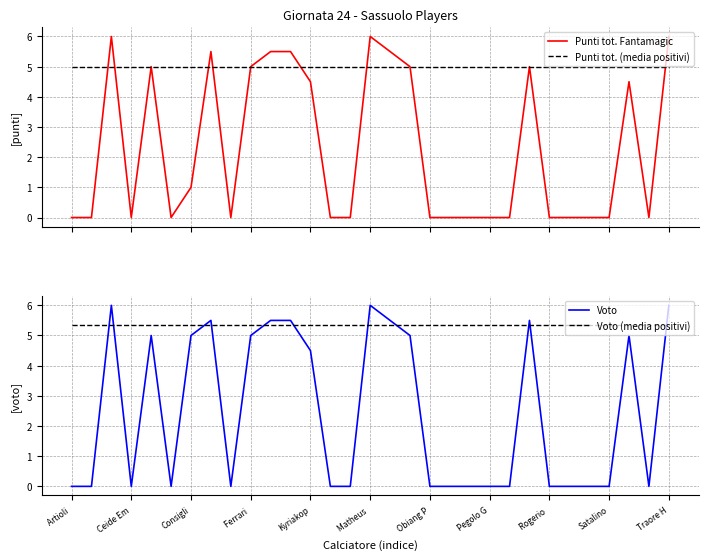

The value of Voto at Matheus  is 6.0. True or false?

True